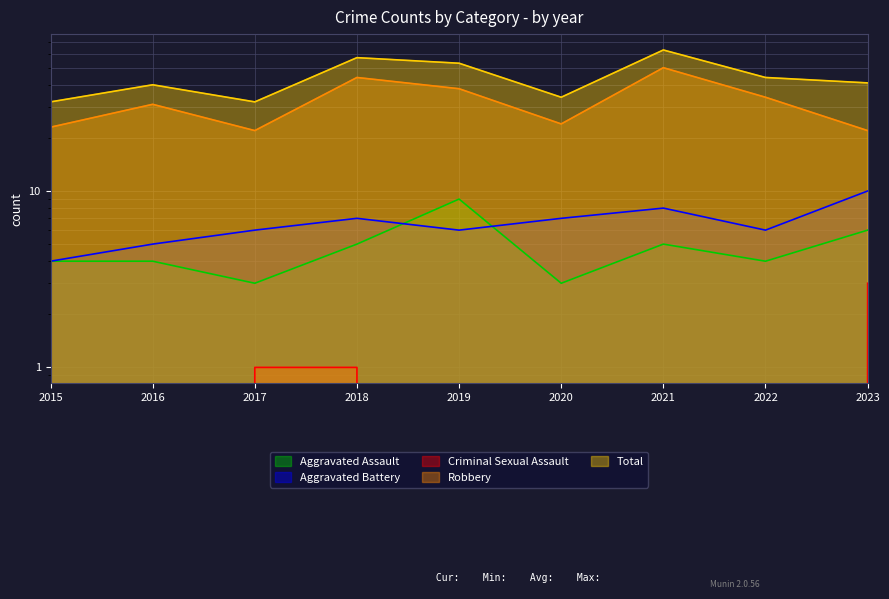

Is it true that Criminal Sexual Assault equals 2 at 2023?

False